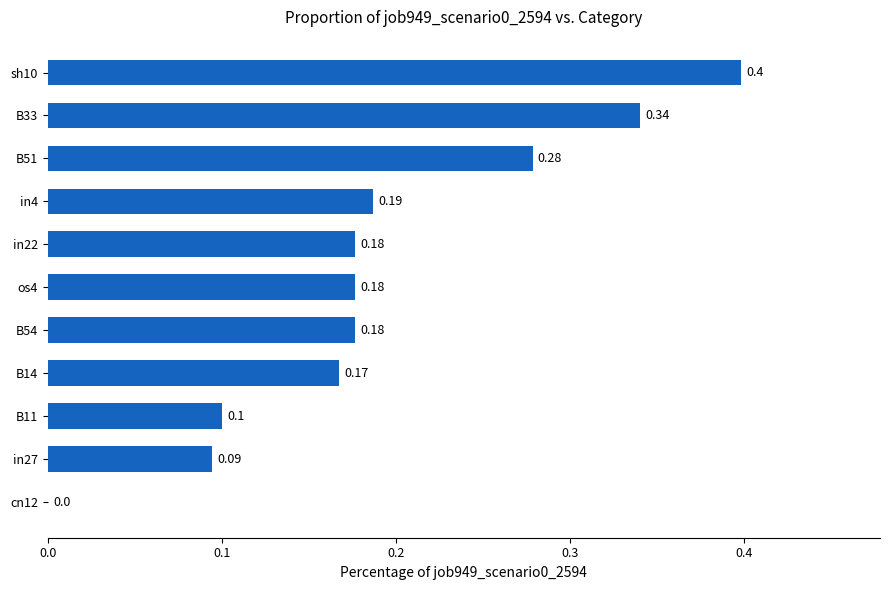

Which has a higher value, B14 or cn12?

B14